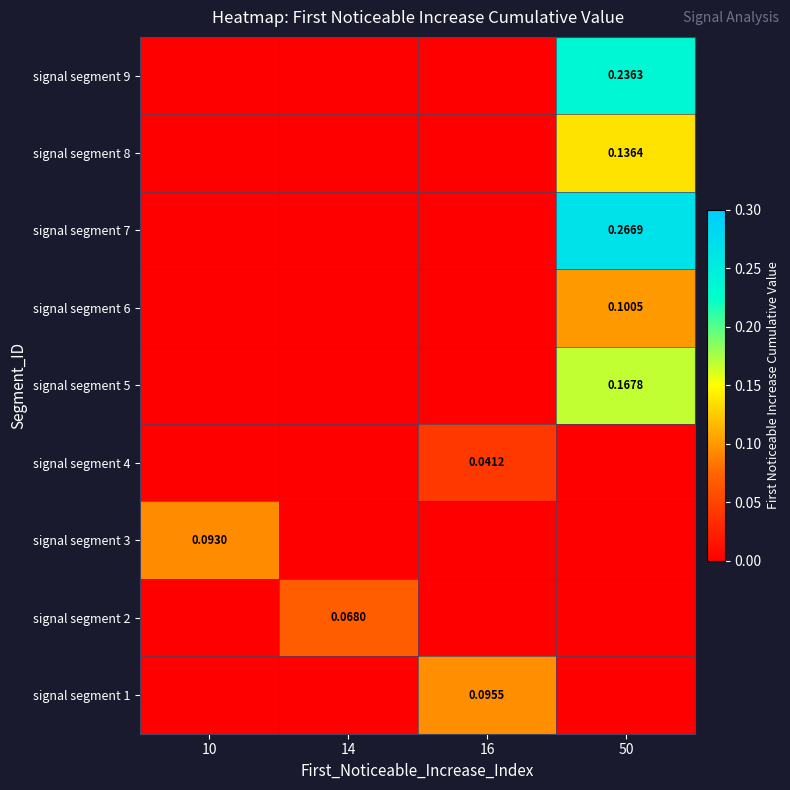

What is the spread (max minus min) of values at 50?

0.3